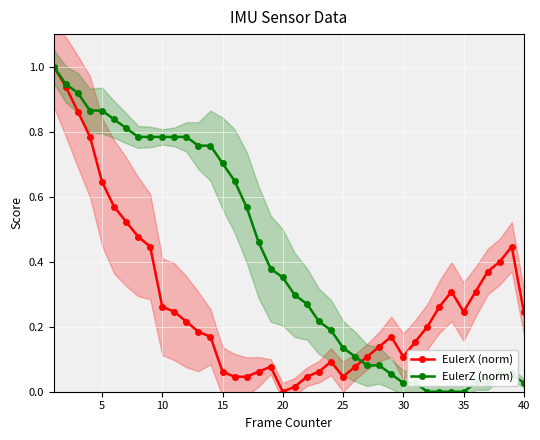

Which series changed the most between 15 and 14?

EulerX (norm)